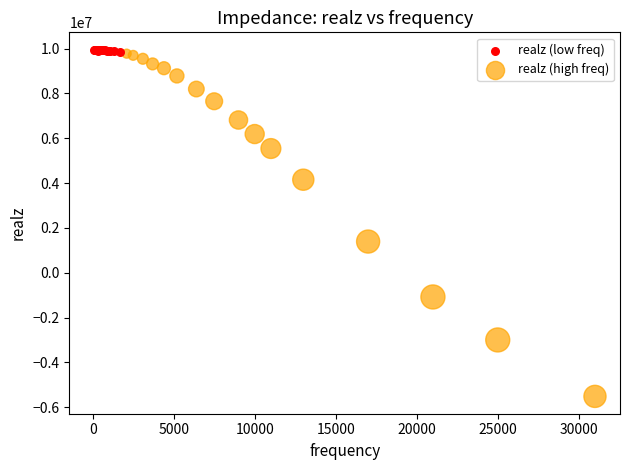

Which series contains the lowest Y value?

realz (high freq)